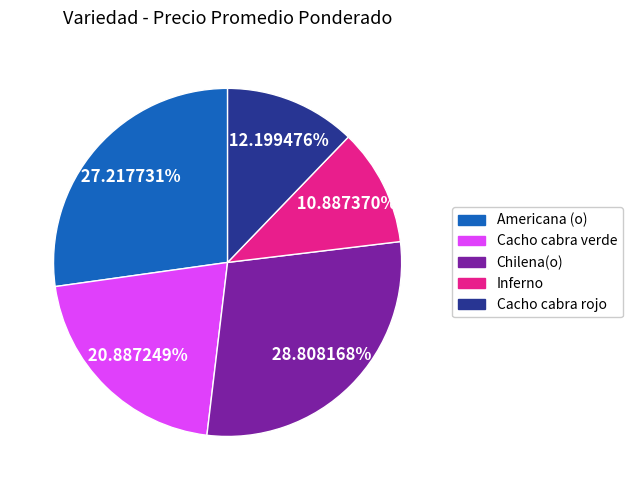

How many slices are in this pie chart?

5